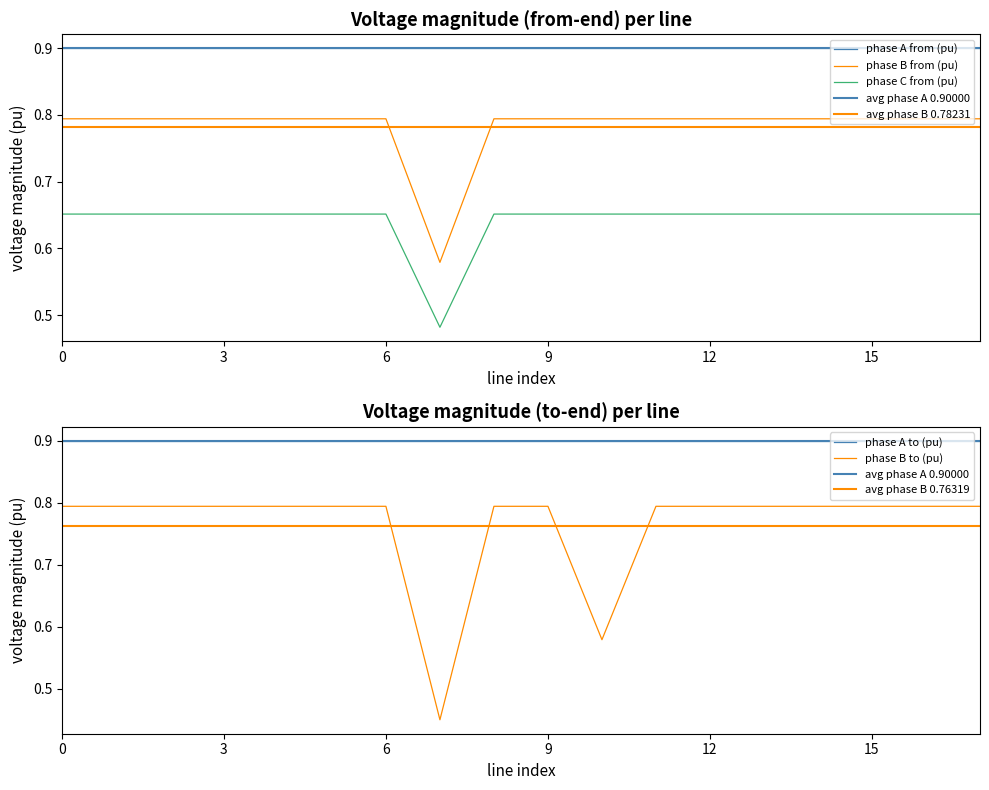

What position from the right is 6?

12